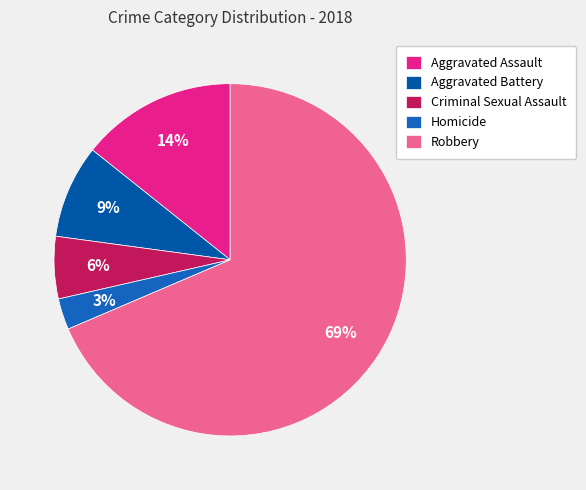

What is the total percentage of Robbery and Aggravated Assault?

82.9%